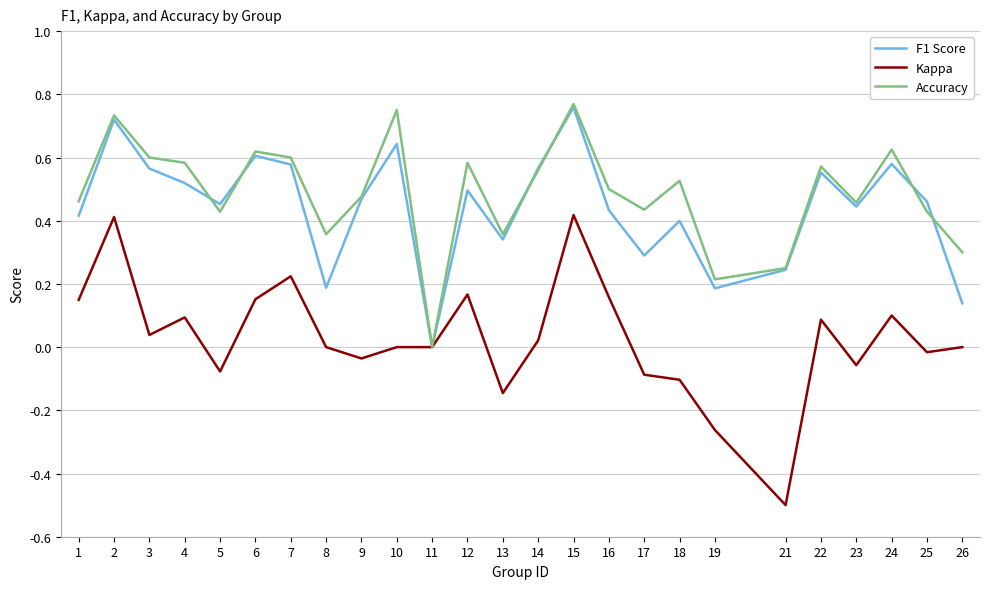

At 1, list the series in order from smallest to largest.

Kappa, F1 Score, Accuracy